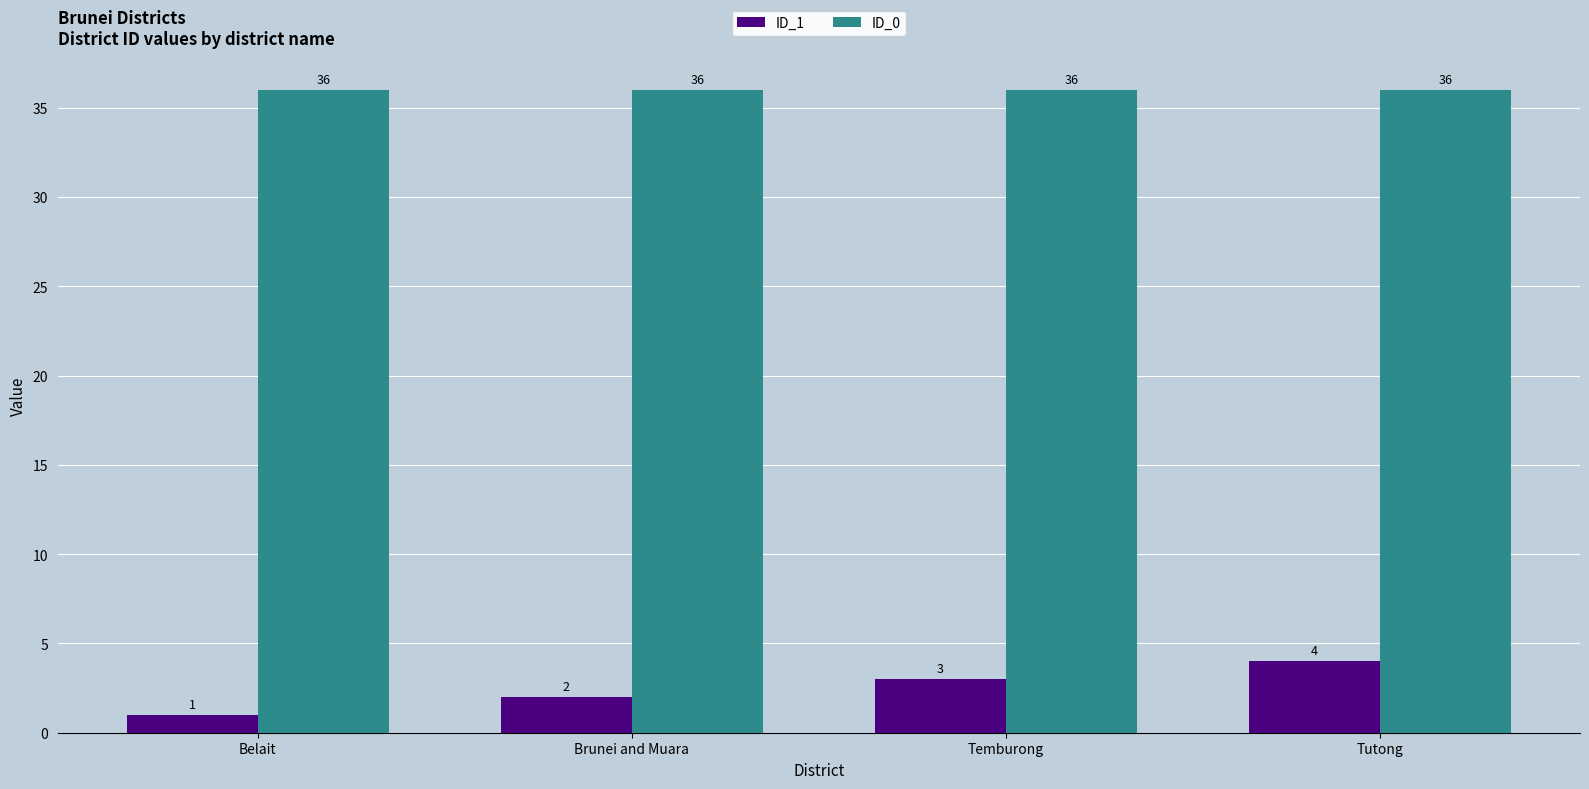

How many series are shown in this chart?

2